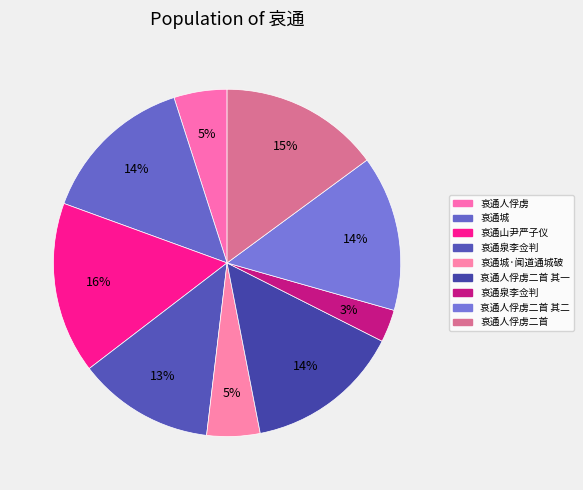

What is the smallest slice in the pie chart?

哀通泉李佥判